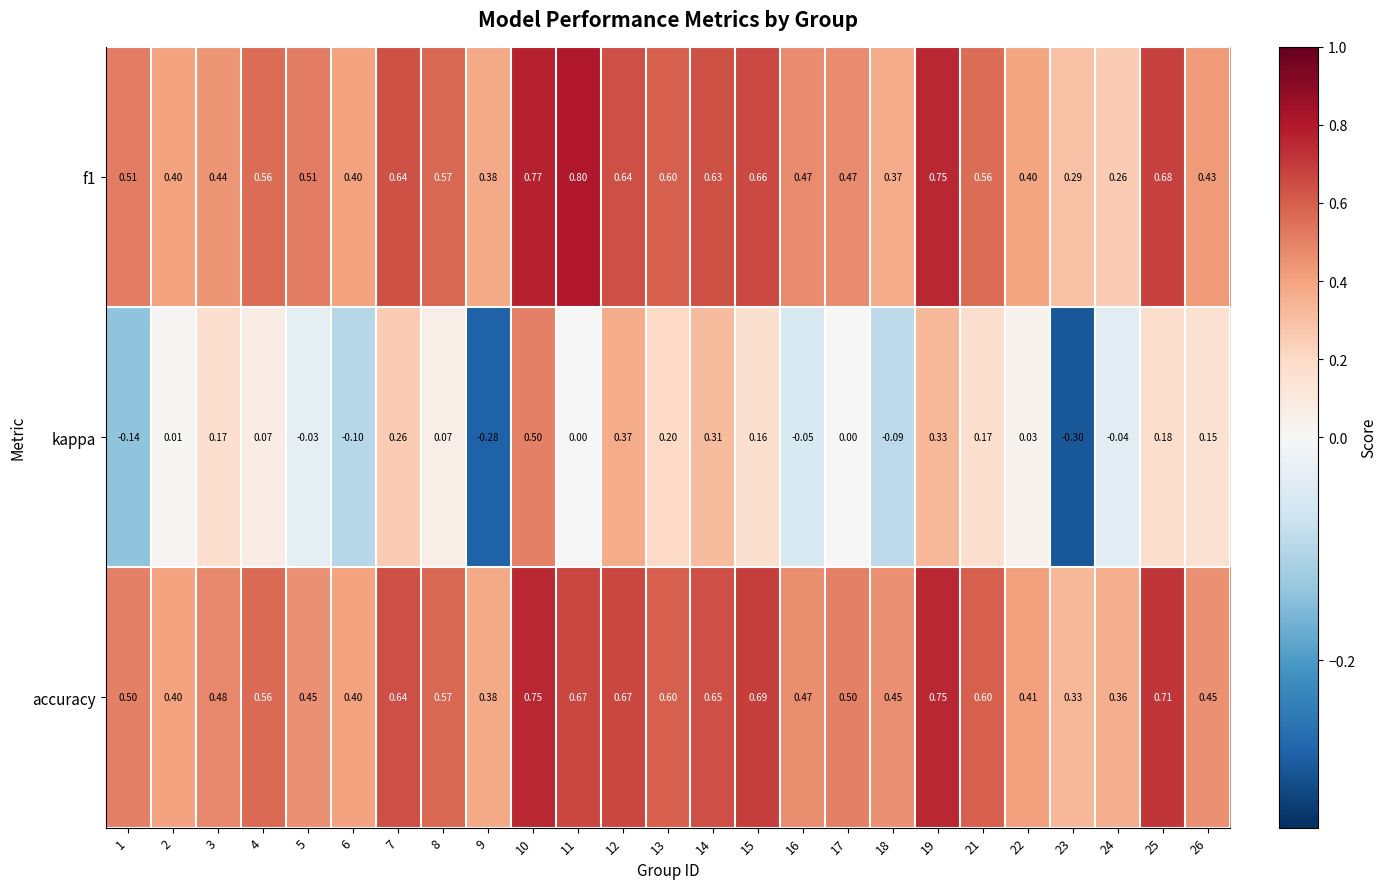

Is the value of f1 at 15 greater than the value of kappa at 24?

Yes